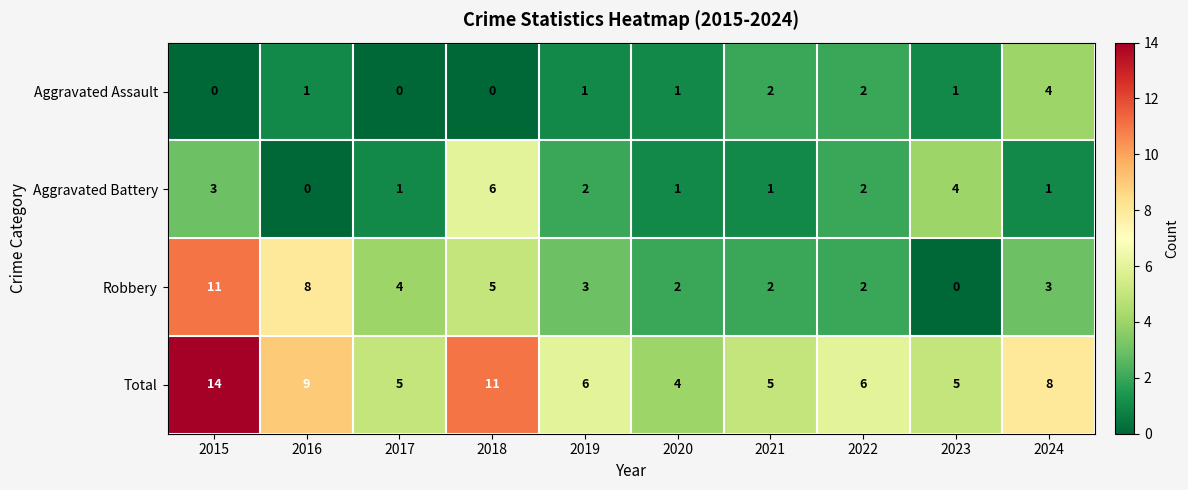

What is the difference between the second highest and second lowest values in the Total series?

6